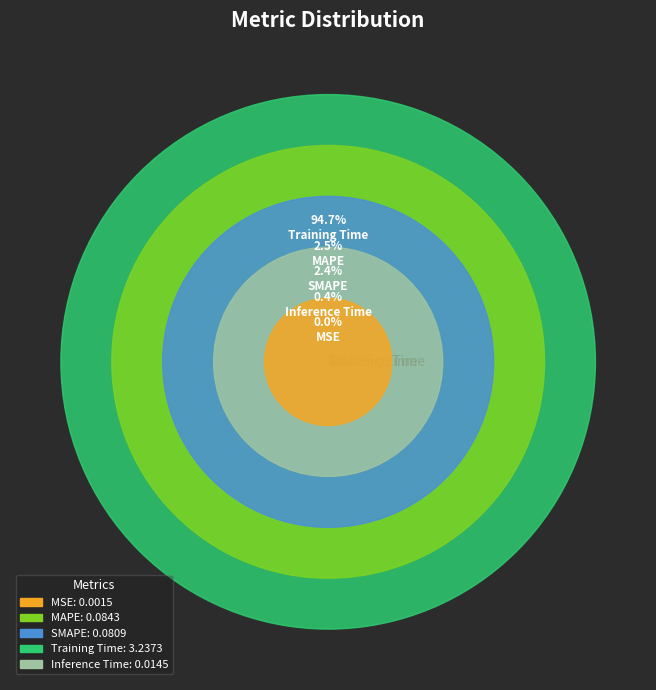

Which has a higher value, MSE or SMAPE?

SMAPE